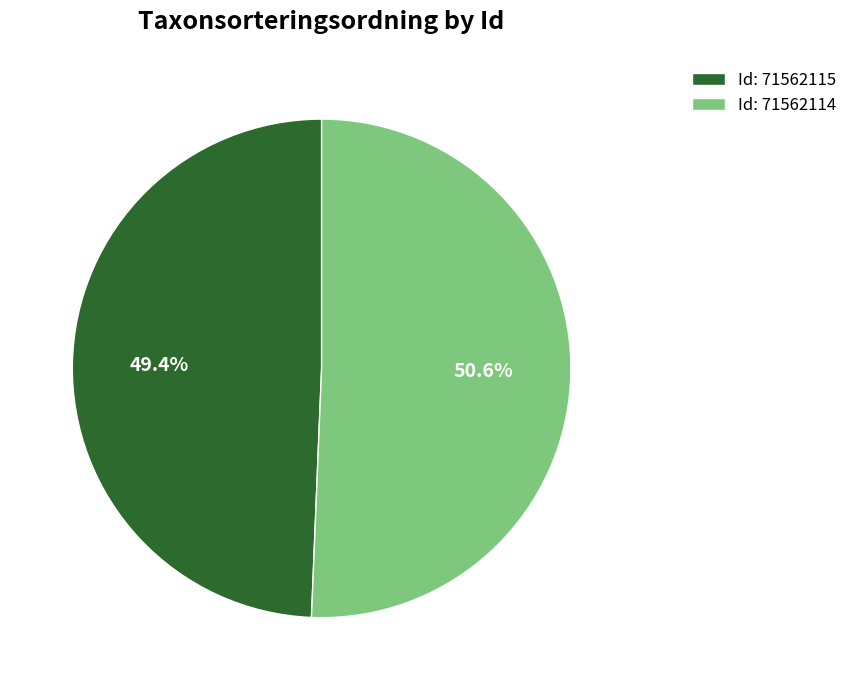

Combined, what portion of the pie is Id: 71562114 and Id: 71562115?

100.0%